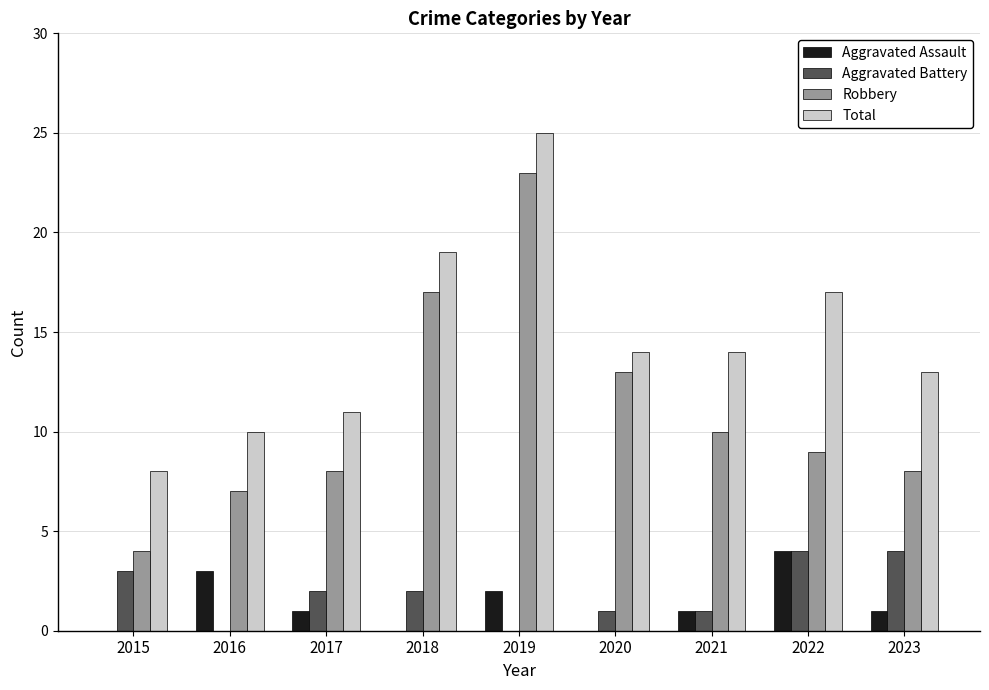

What is the highest value of the Aggravated Assault series?

4